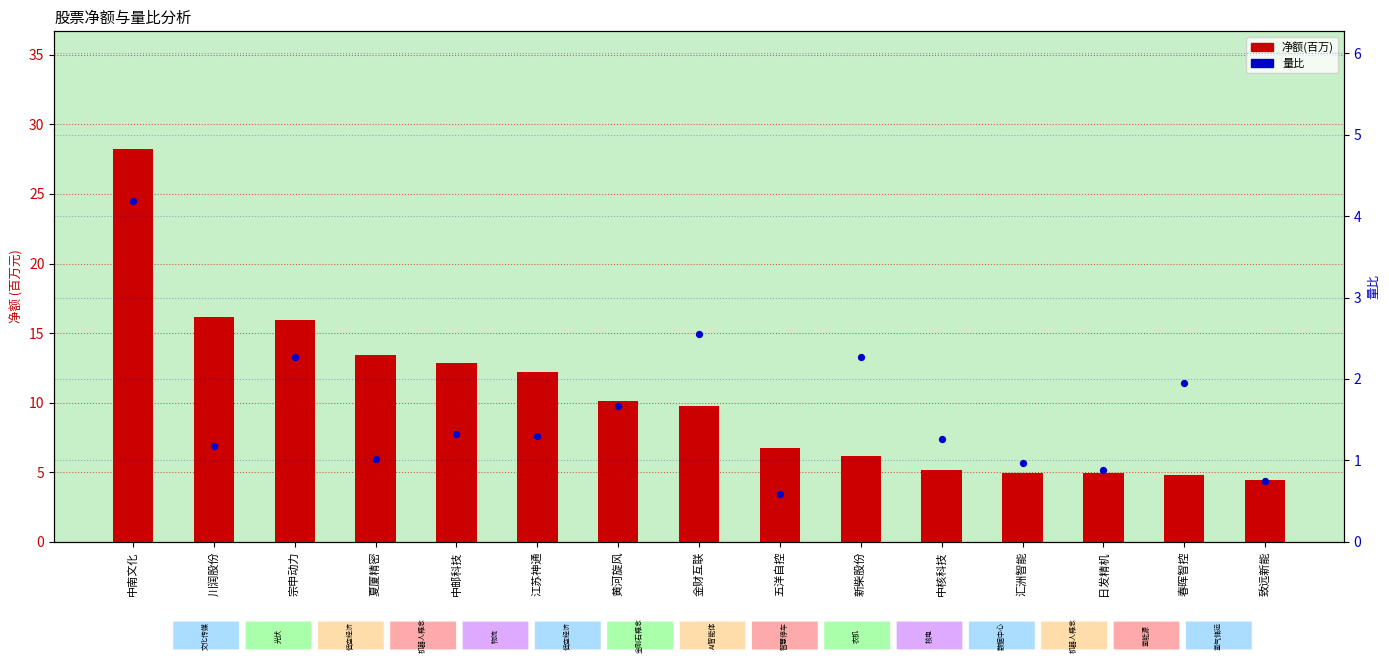

At how many categories does at least one series exceed 14?

3